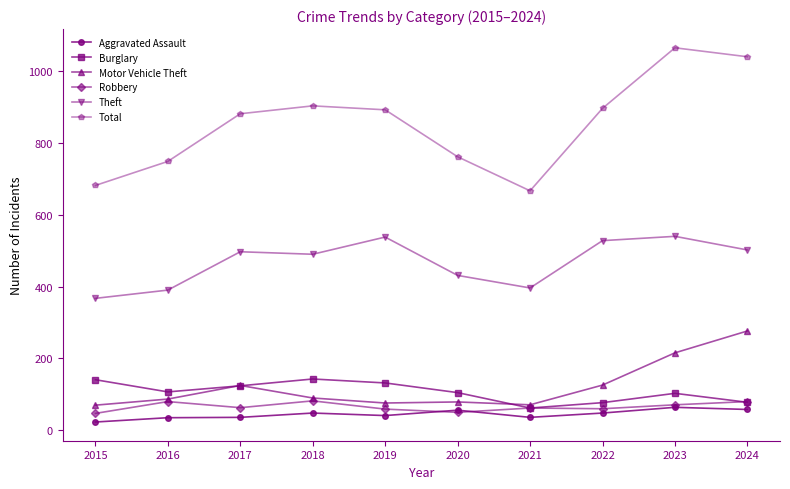

Is the value of Aggravated Assault at 2016 greater than the value of Motor Vehicle Theft at 2020?

No